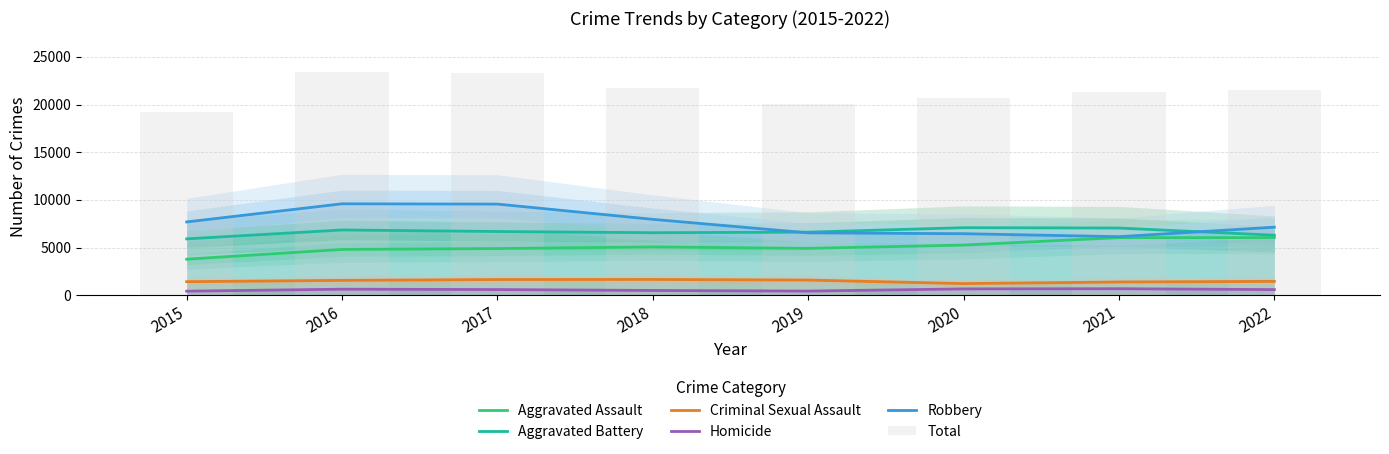

What is the value of the Aggravated Assault bar at the 3rd from the left?

4892